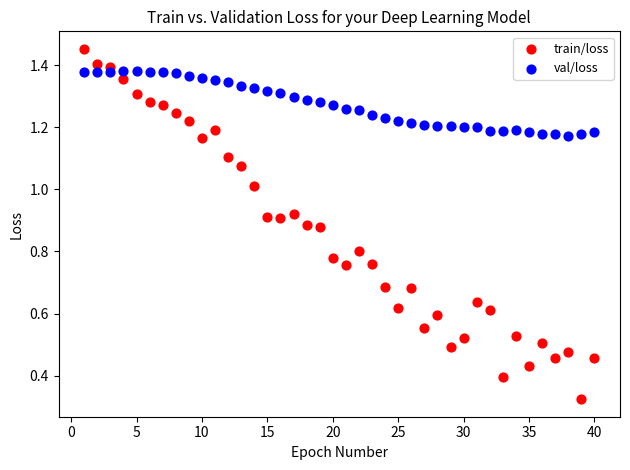

Across all data points, what is the range of X values (max minus min)?

39.0